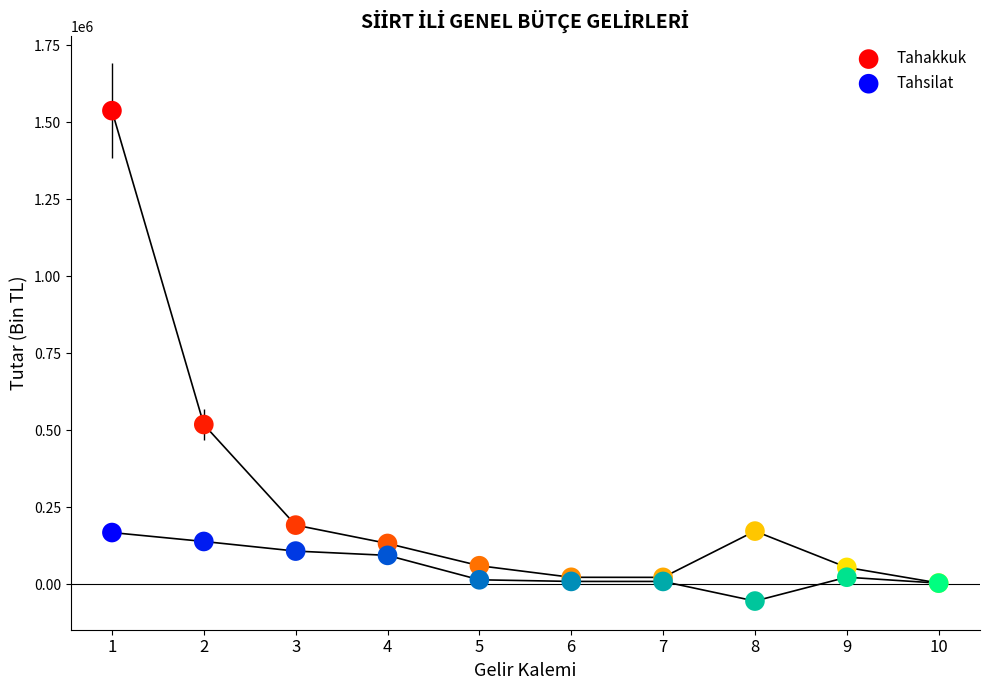

At how many categories does at least one series exceed 959409?

1